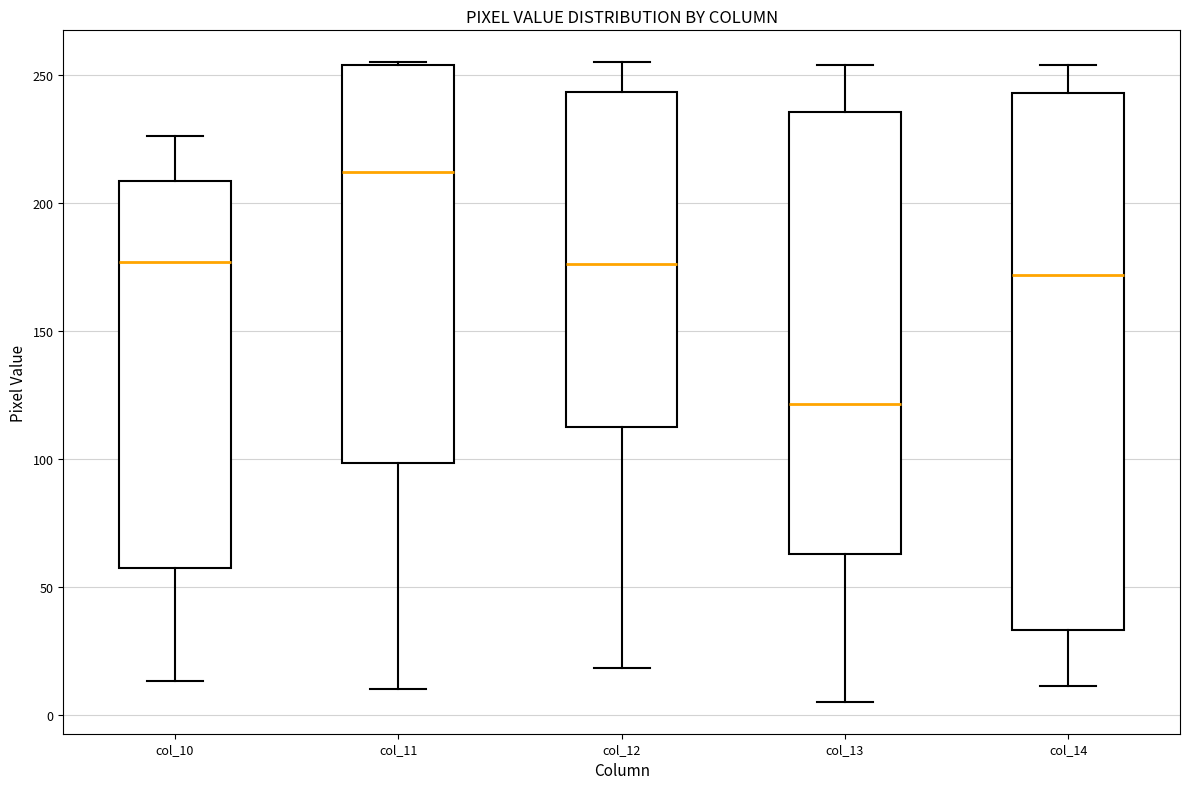

Where does the median line of the box for col_14 sit on the y-axis? The values are not printed on the chart, so give them approximately, as read against the axis.

170